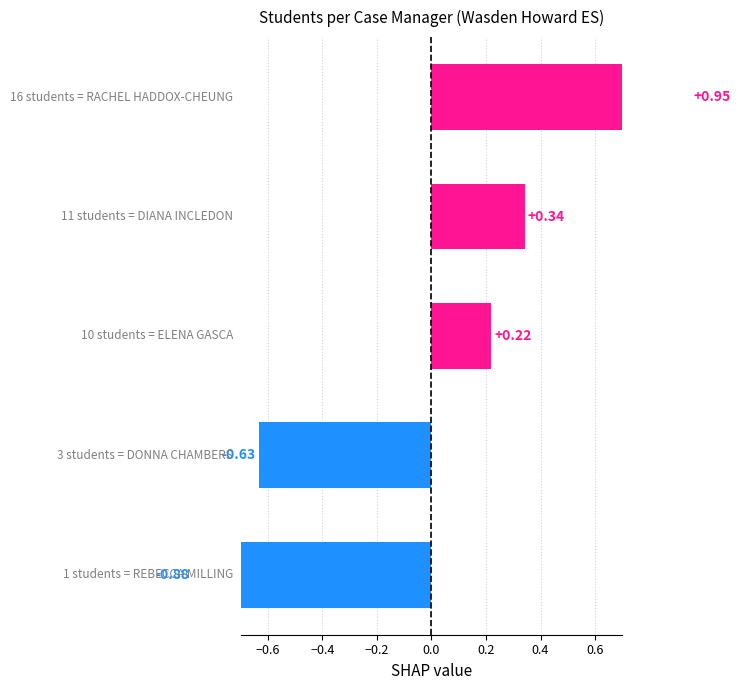

Are the bars horizontal?

Yes